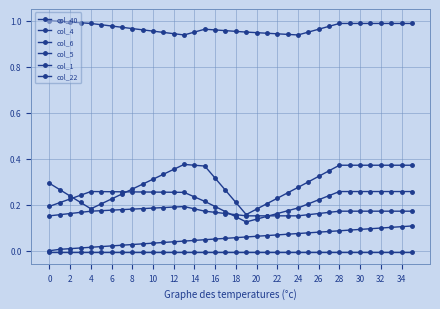

How many lines are shown in the chart?

6